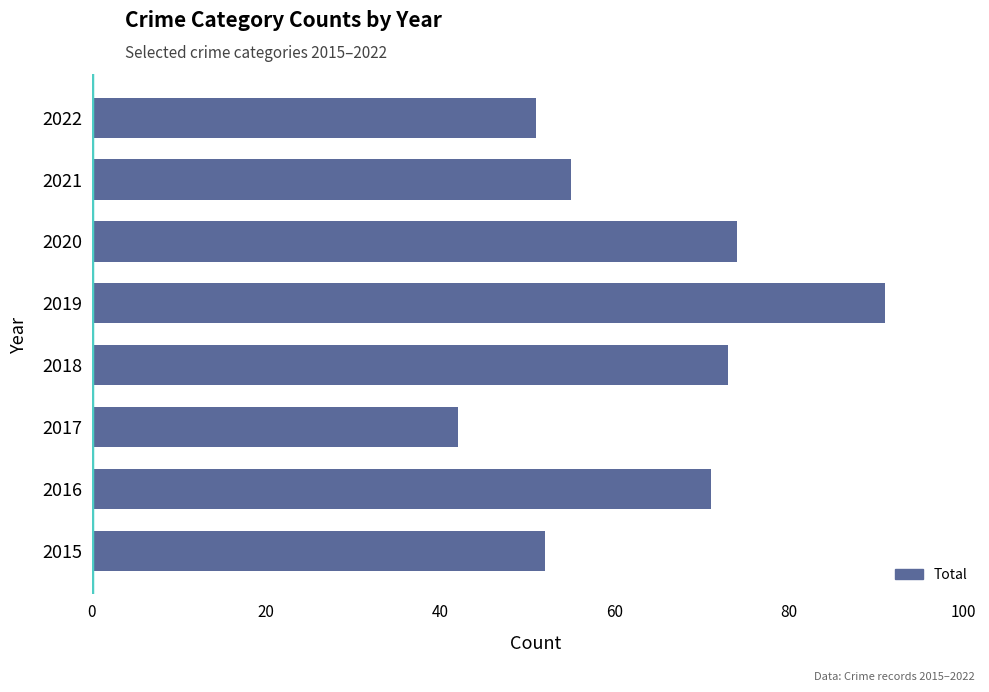

Does the chart contain stacked bars?

No